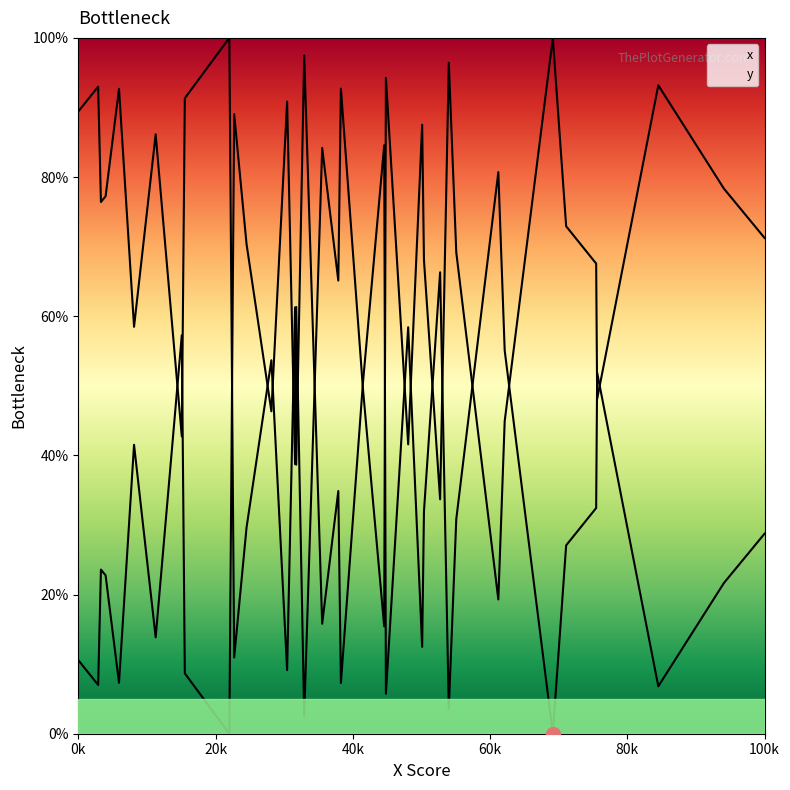

What is the total value across all series at 26?

100.0